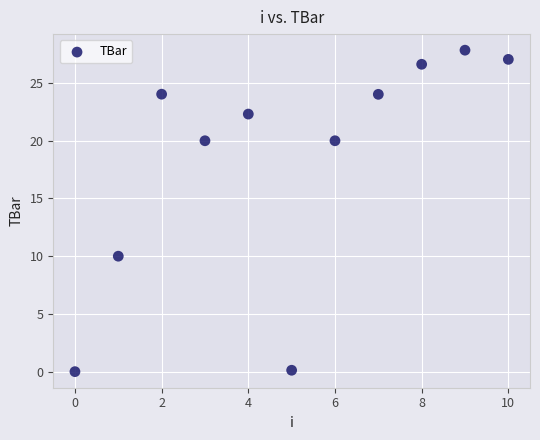

What is the range of Y values (max minus min)?

27.8